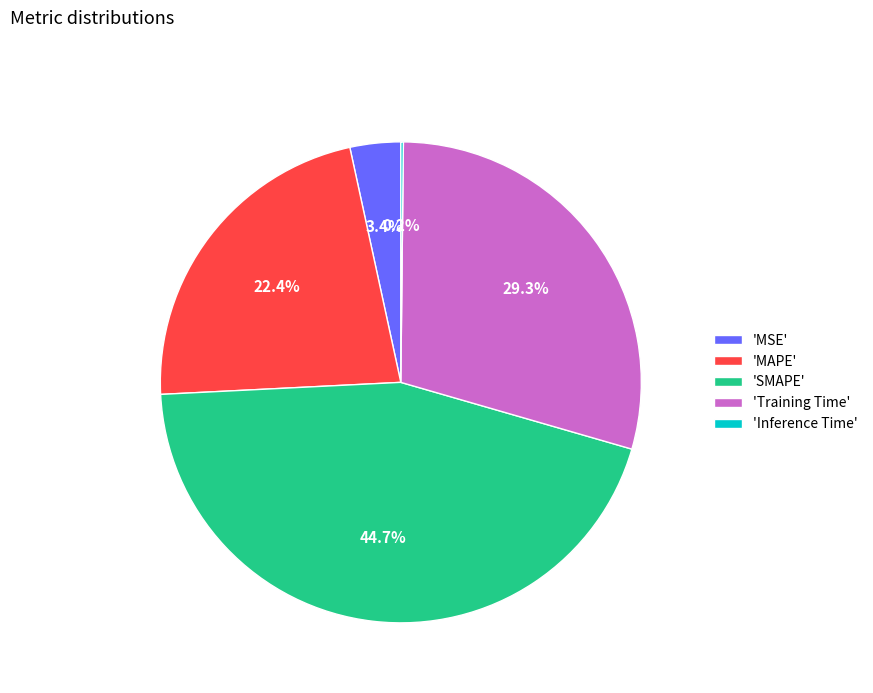

Does any single category account for the majority?

No